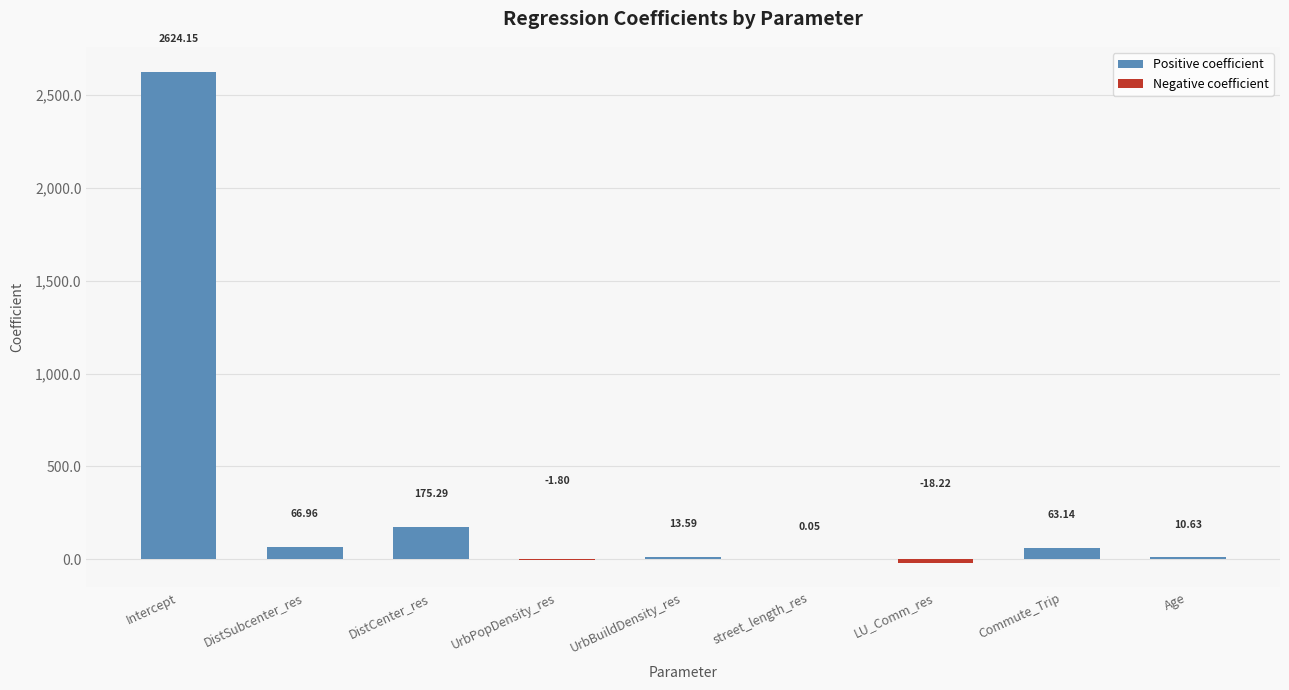

Count the number of data series in this chart.

1